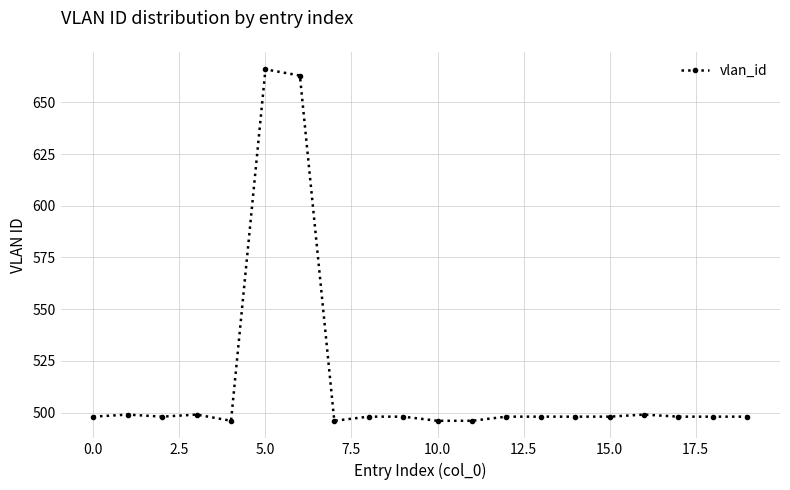

What is the greatest value displayed?

666